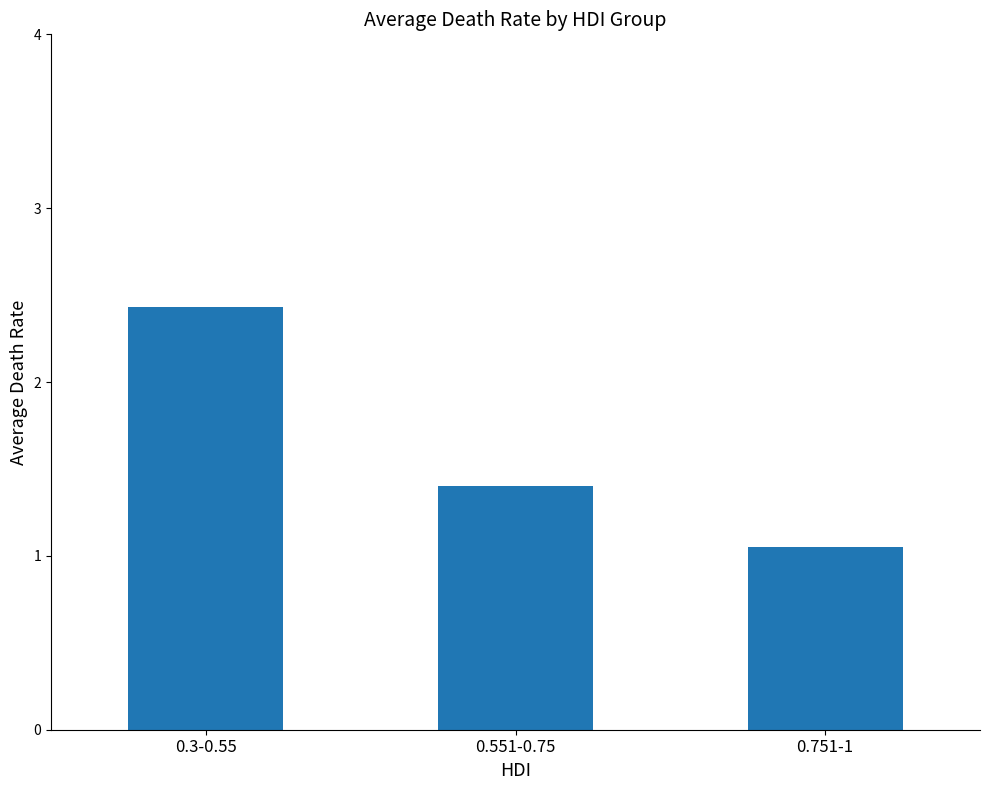

True or false: the data shows 0.4 at 0.551-0.75.

False